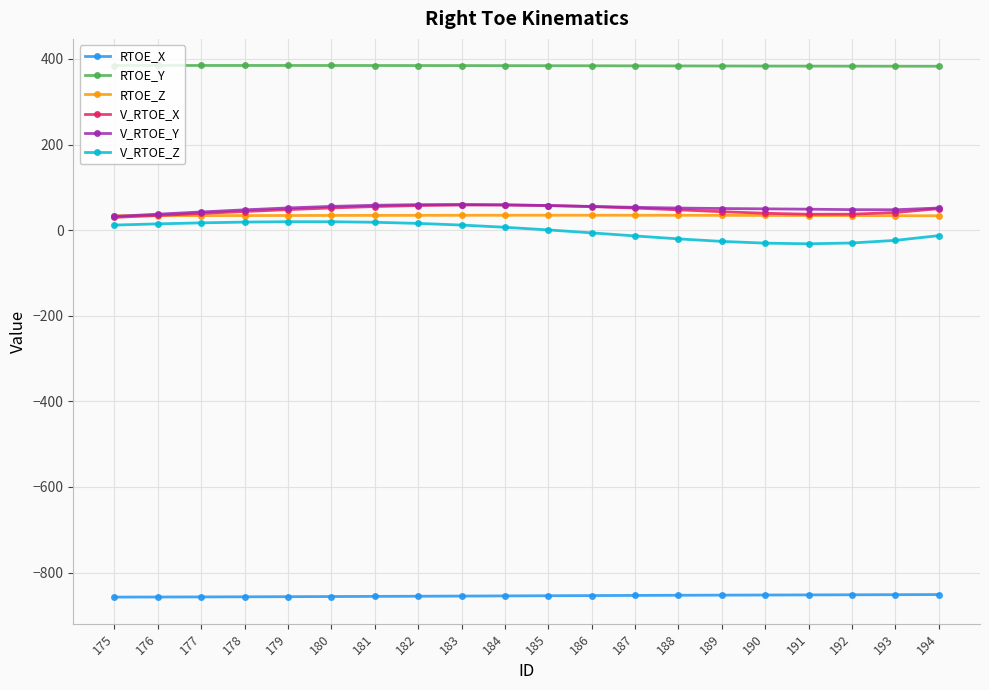

True or false: RTOE_X and V_RTOE_X intersect in this chart.

False